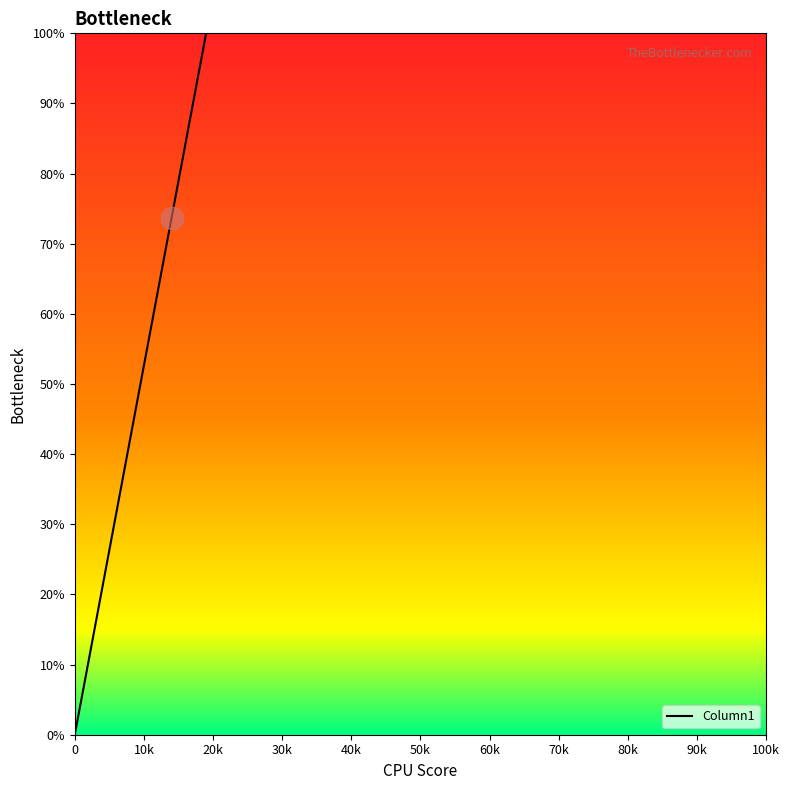

What is the difference between the maximum and minimum values?

100.0